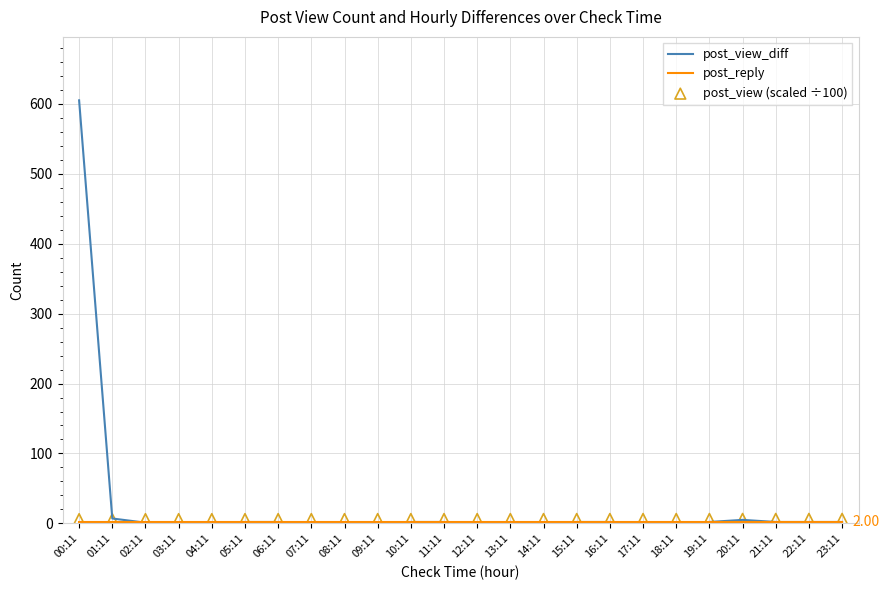

Which series has the largest total across all categories?

post_view_diff